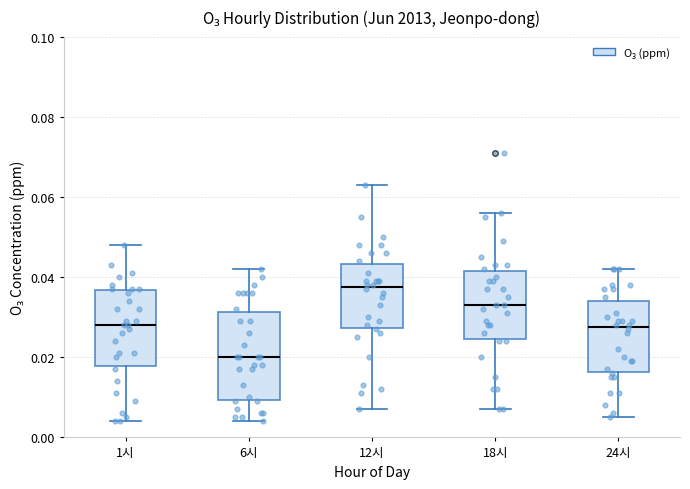

Where does the upper whisker of the box for 24시 end on the y-axis? The values are not printed on the chart, so give them approximately, as read against the axis.

0.042